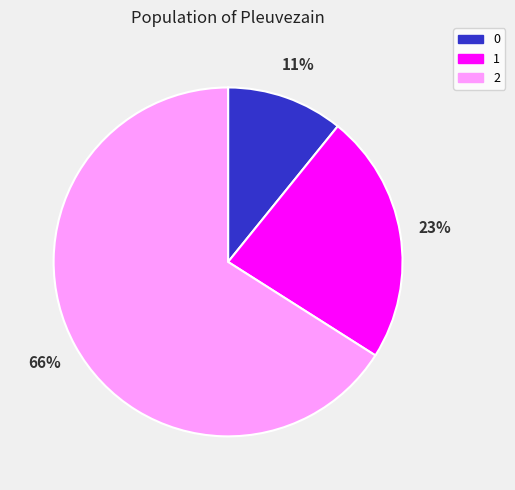

To the nearest percent, what percentage of the pie is 1?

23%